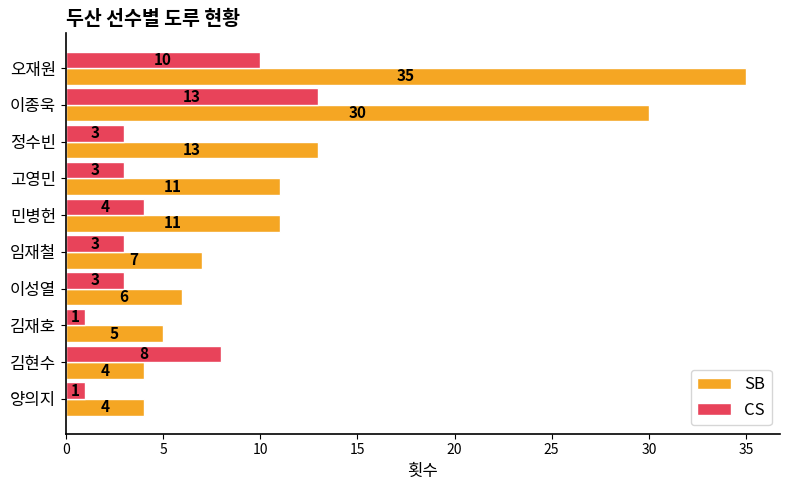

What is the difference between the maximum and second lowest values in the SB series?

31